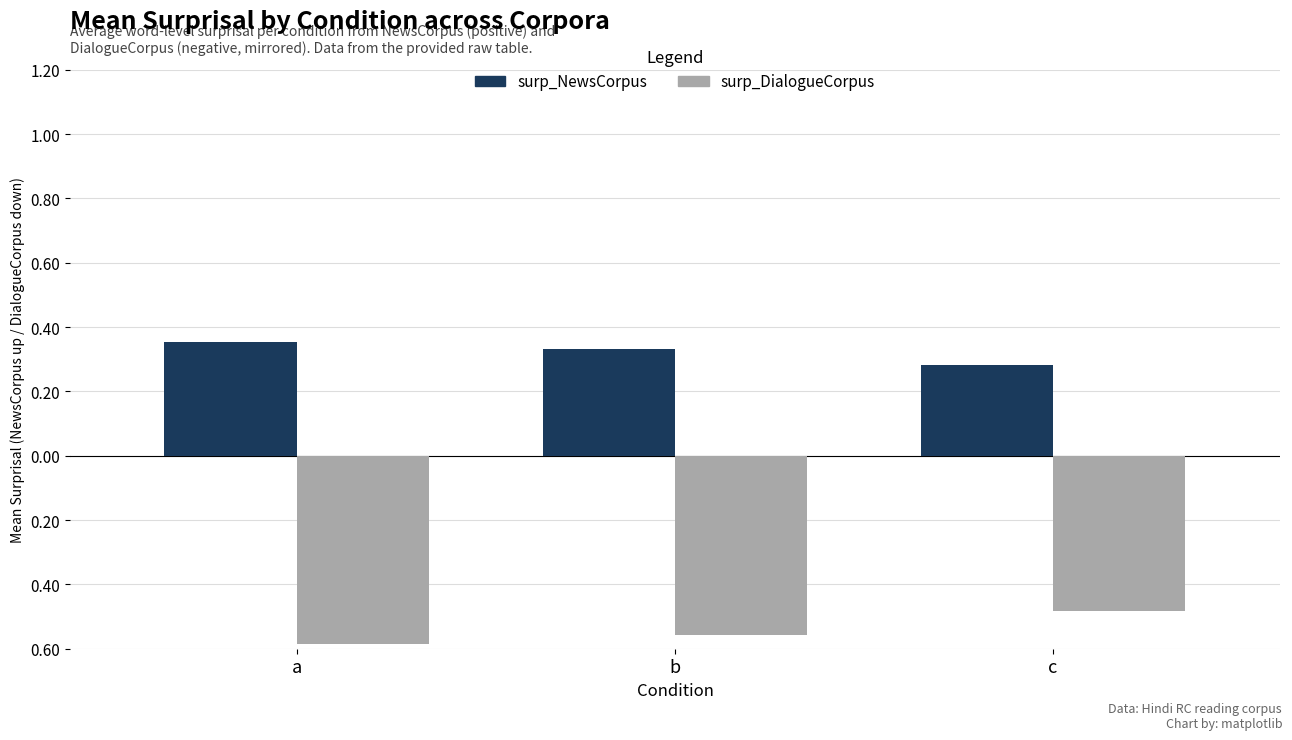

What are all the series names shown in the legend?

surp_NewsCorpus, surp_DialogueCorpus